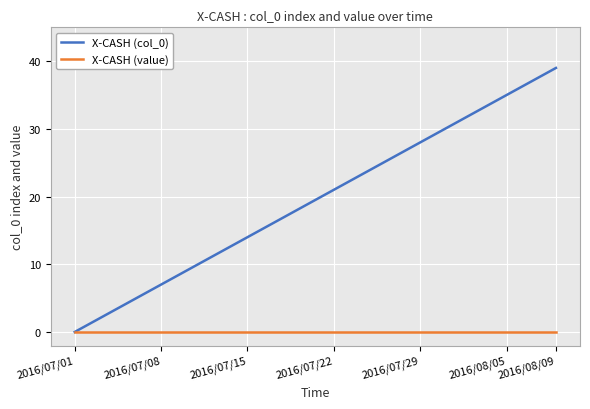

List the series in order of their peak value, lowest first.

X-CASH (value), X-CASH (col_0)